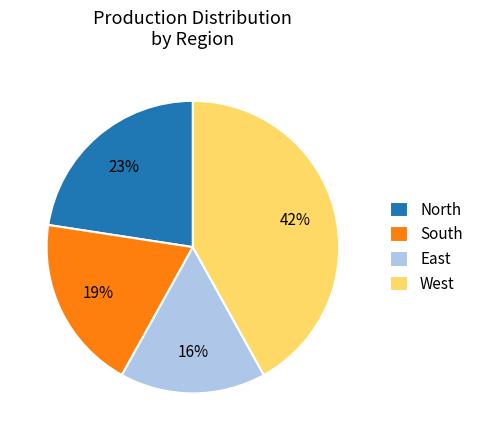

To the nearest percent, what portion does South represent?

19%